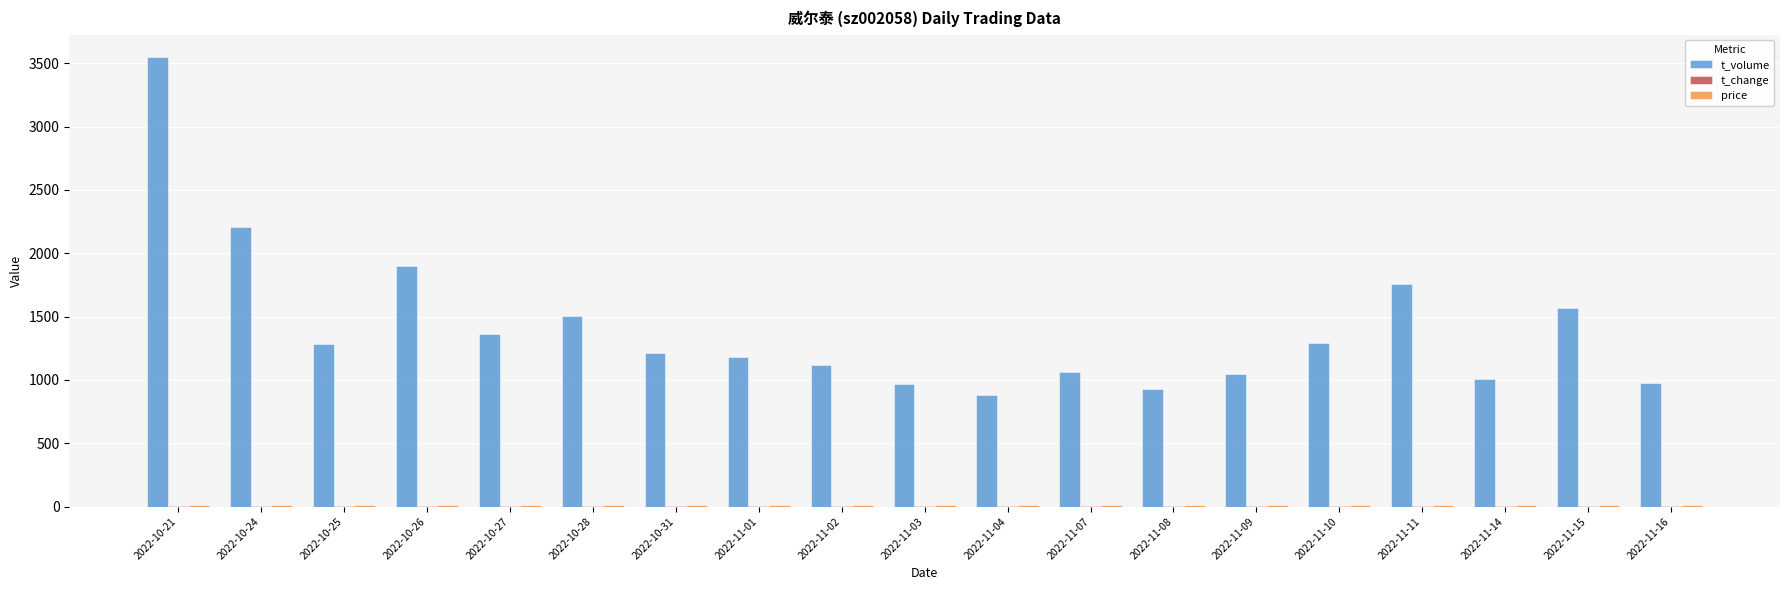

Which series has the largest total across all categories?

t_volume